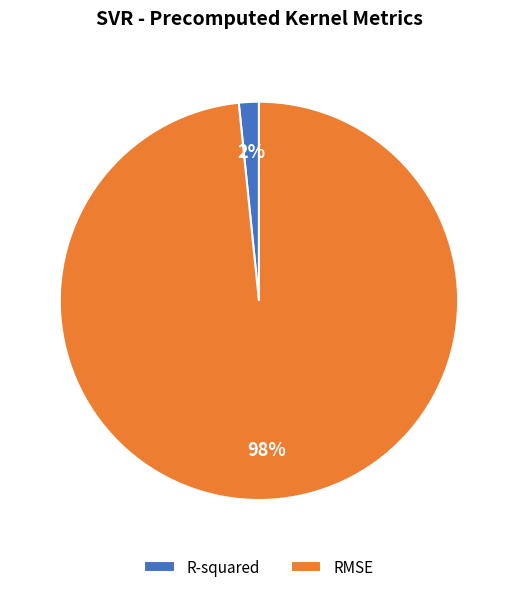

To the nearest percent, what is the average slice percentage?

50%